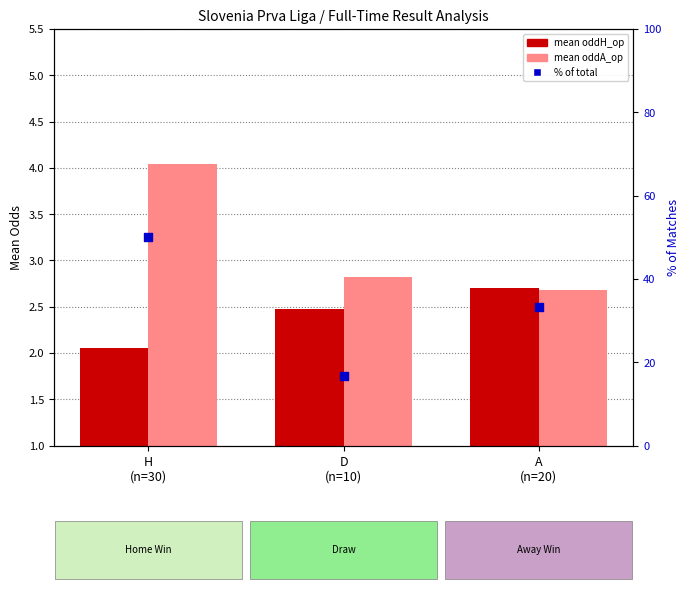

Which series has the largest total across all categories?

% of total